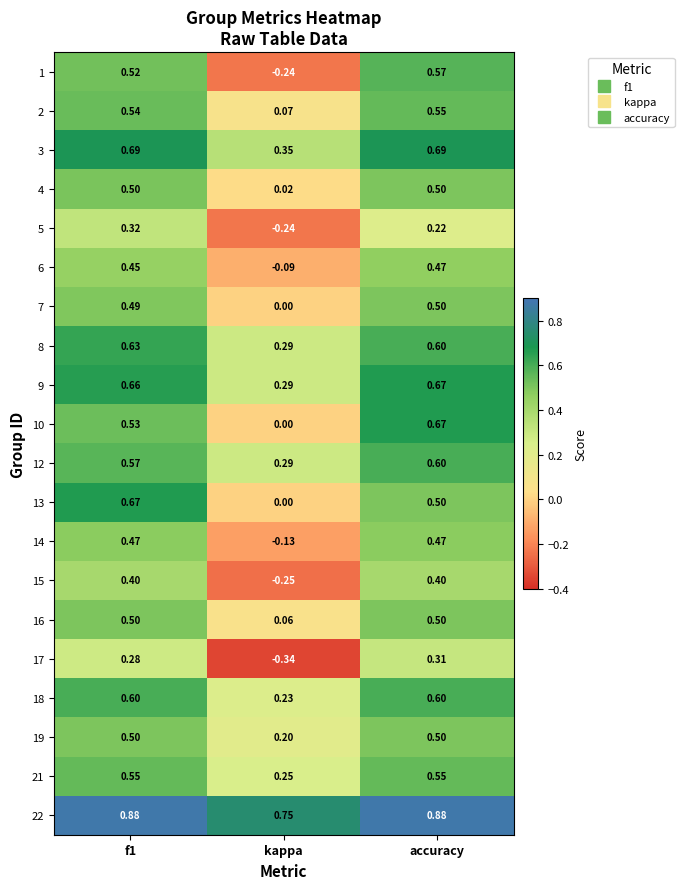

Is the value of 13 at kappa greater than the value of 7 at f1?

No